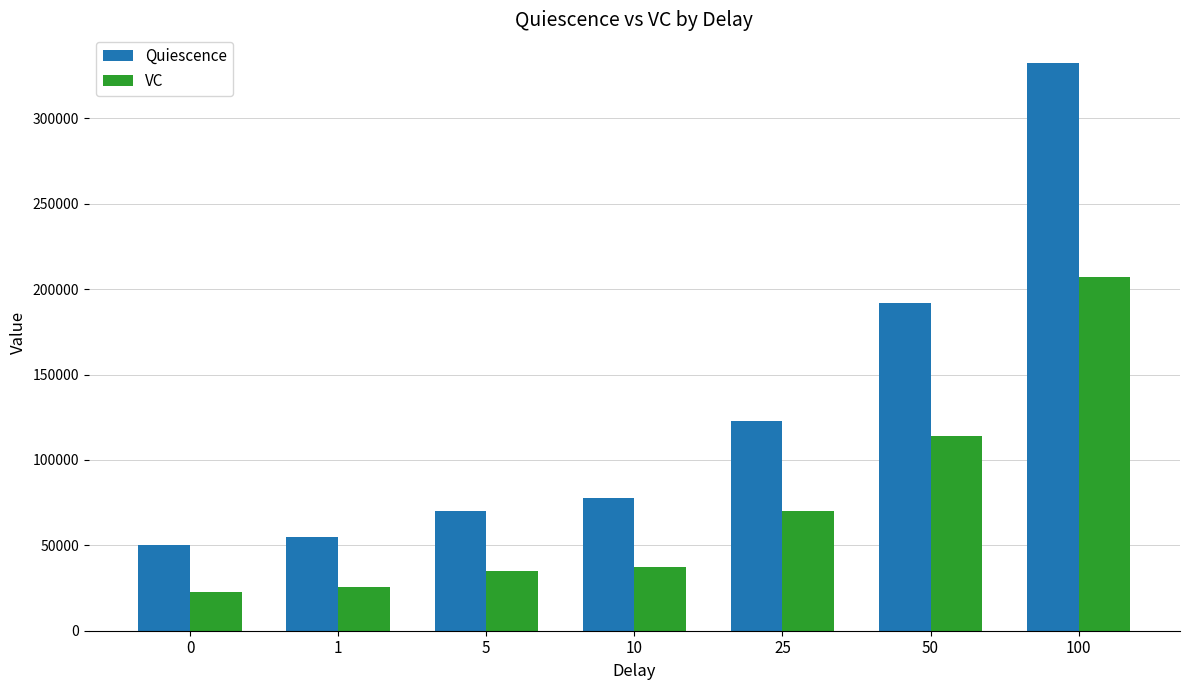

At how many categories does at least one series exceed 148099?

2